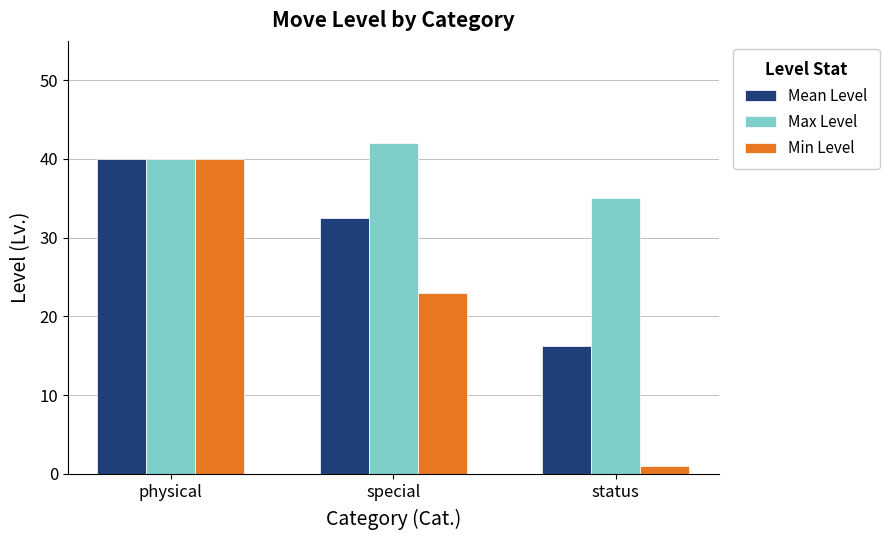

What is the average value of the Max Level series?

39.0